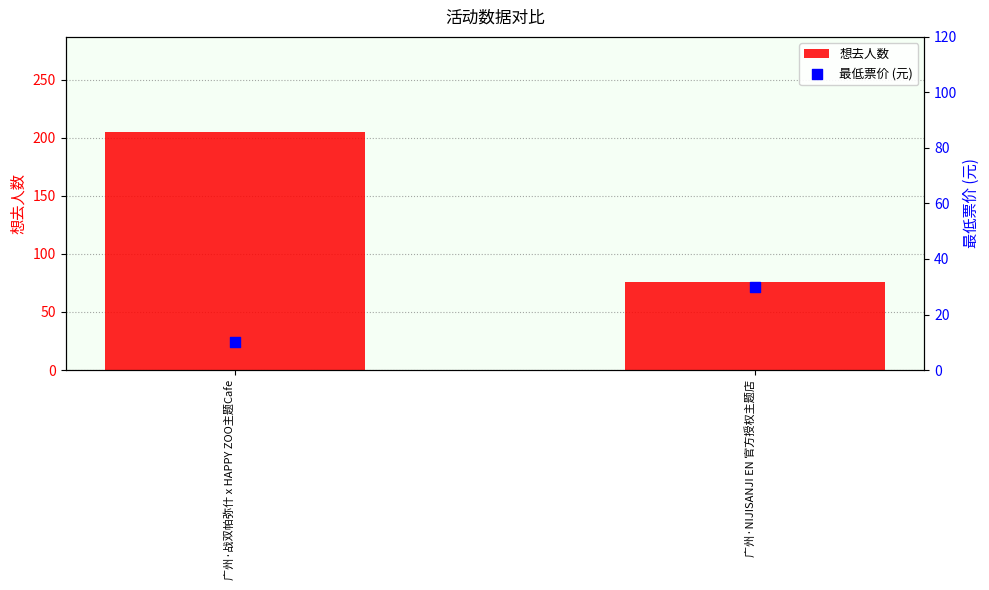

Which series has the largest total across all categories?

想去人数